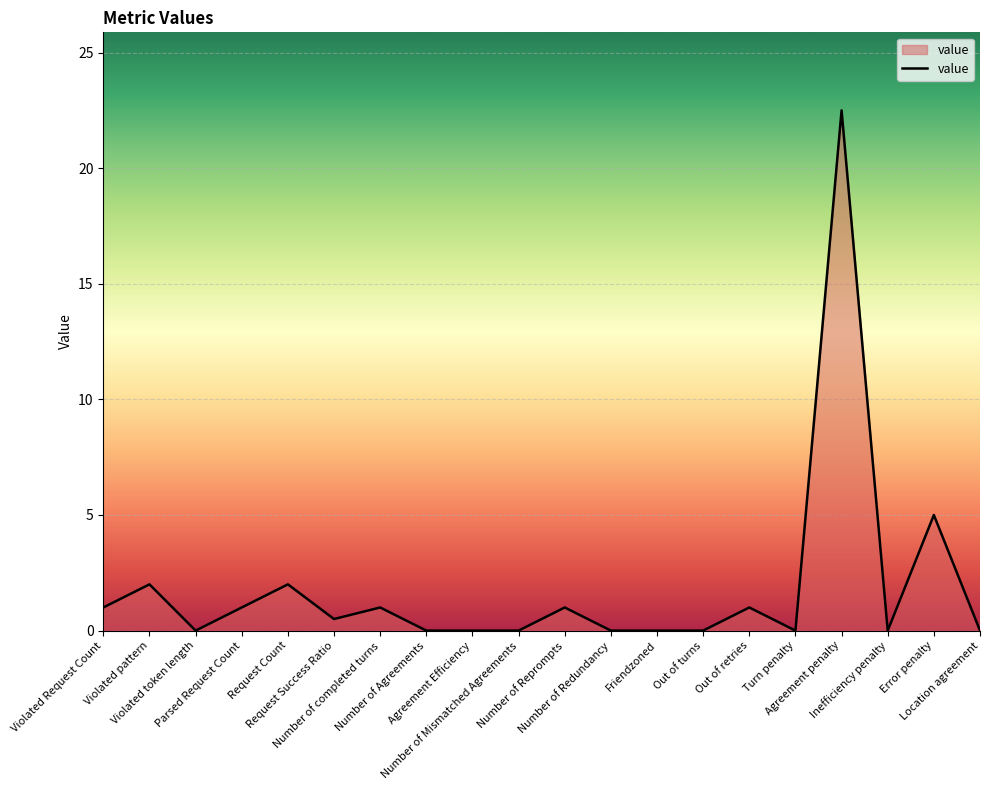

Between Error penalty and Number of Mismatched Agreements, which is larger?

Error penalty